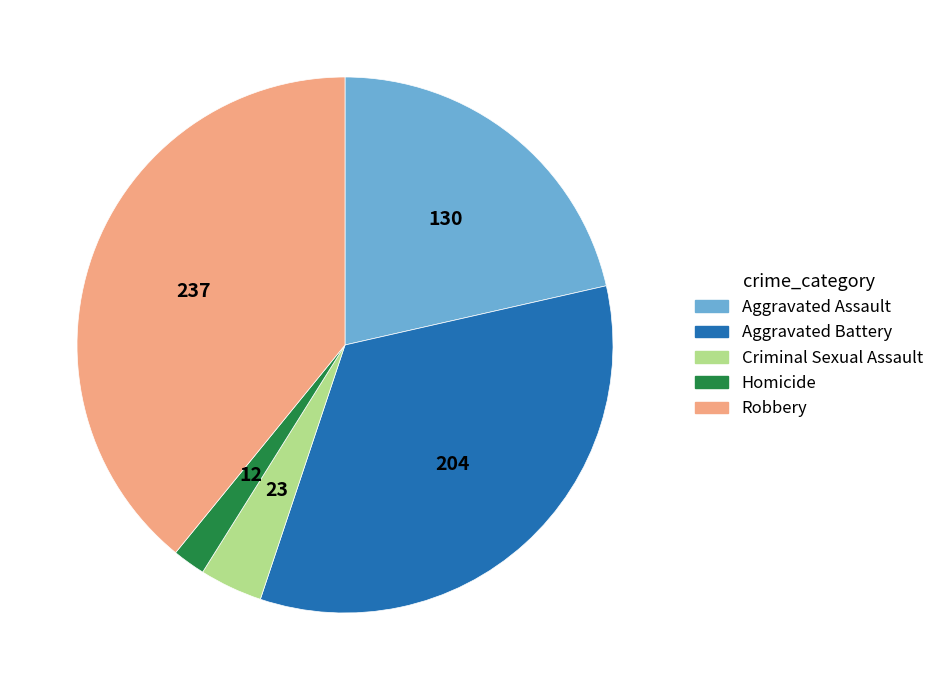

Does Aggravated Battery represent more than half of the total?

No